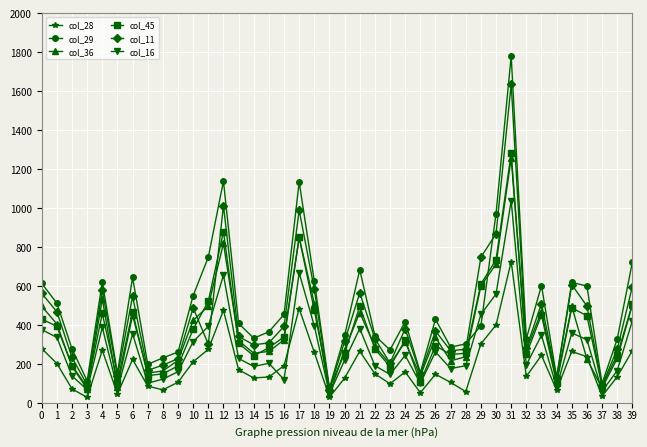

Which series has the largest total across all categories?

col_29